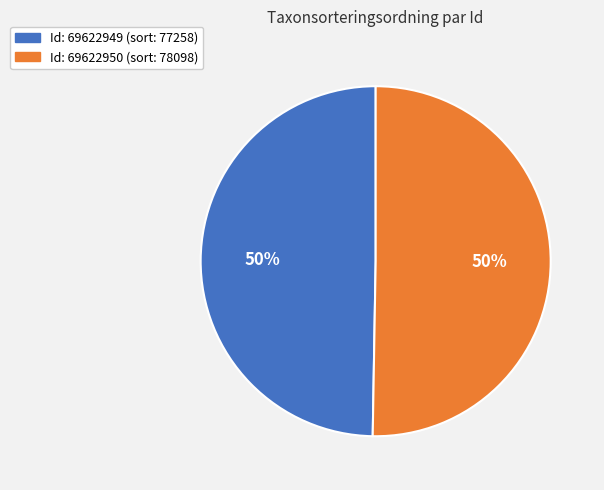

To the nearest percent, what is the average slice percentage?

50%